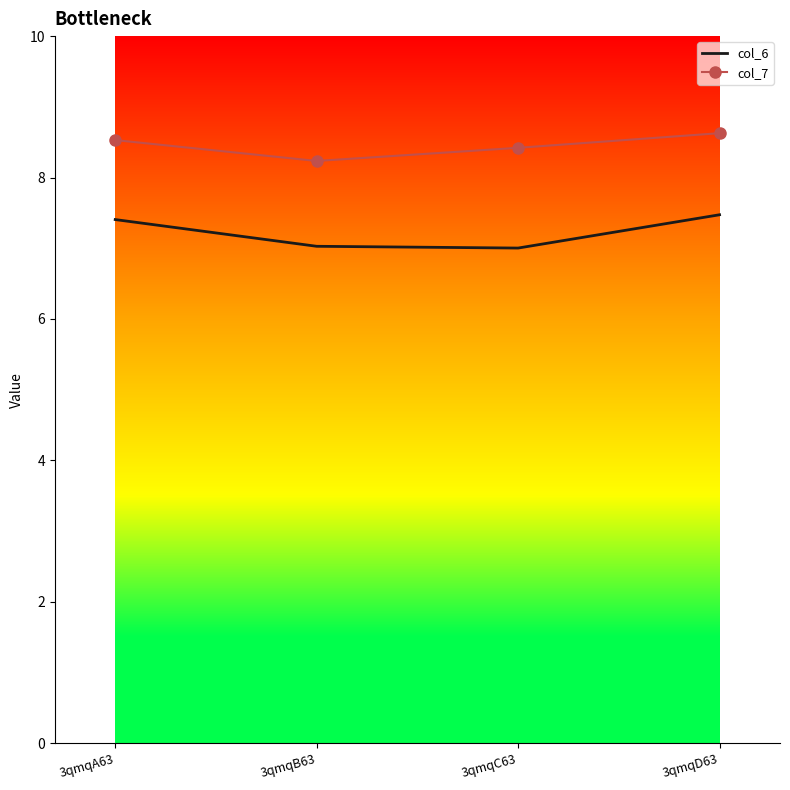

What position from the right is 3qmqB63?

3